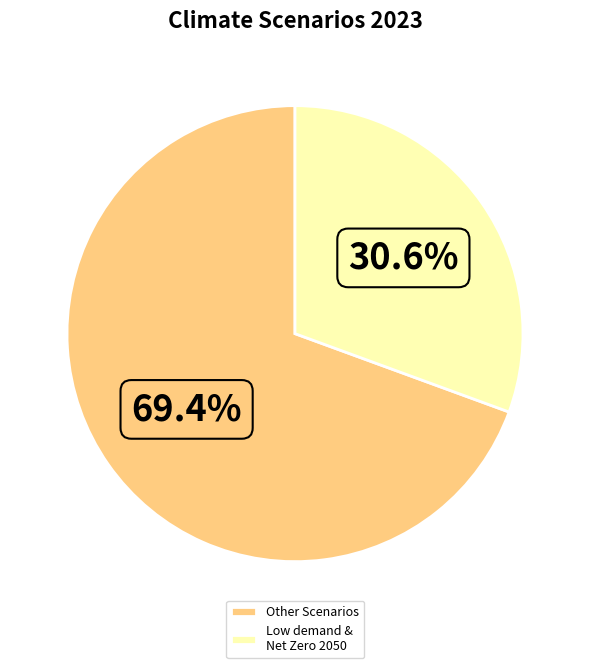

What portion of the pie excludes Low demand & Net Zero 2050?

69.4%